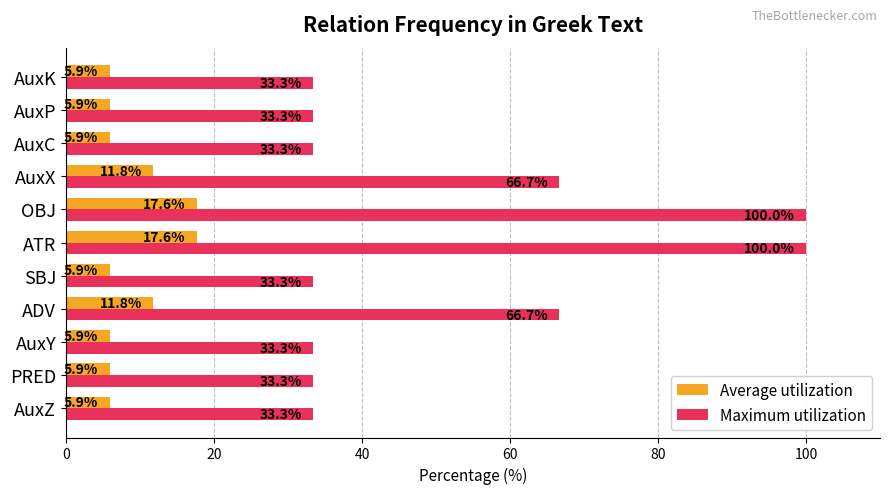

List the series in order of their overall mean, lowest first.

Average utilization, Maximum utilization